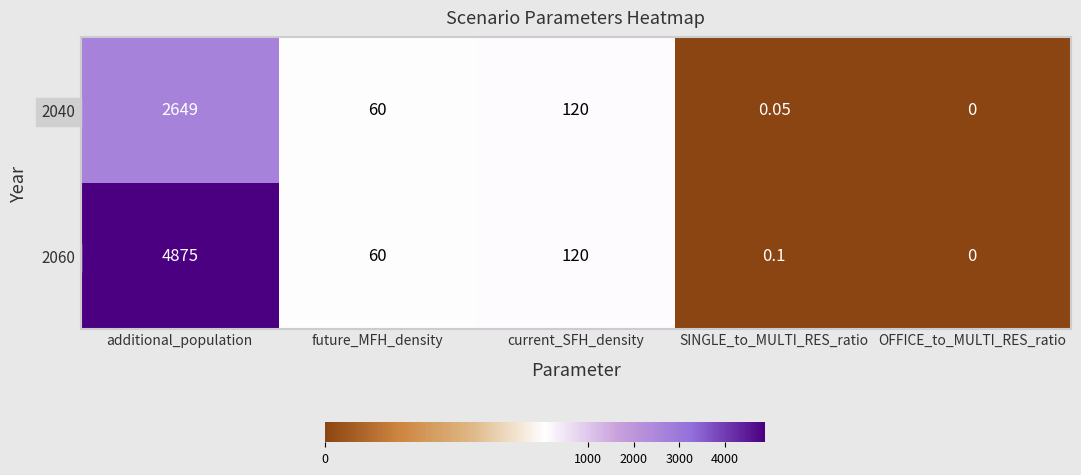

Rank the categories by 2040 value from lowest to highest.

OFFICE_to_MULTI_RES_ratio, SINGLE_to_MULTI_RES_ratio, future_MFH_density, current_SFH_density, additional_population